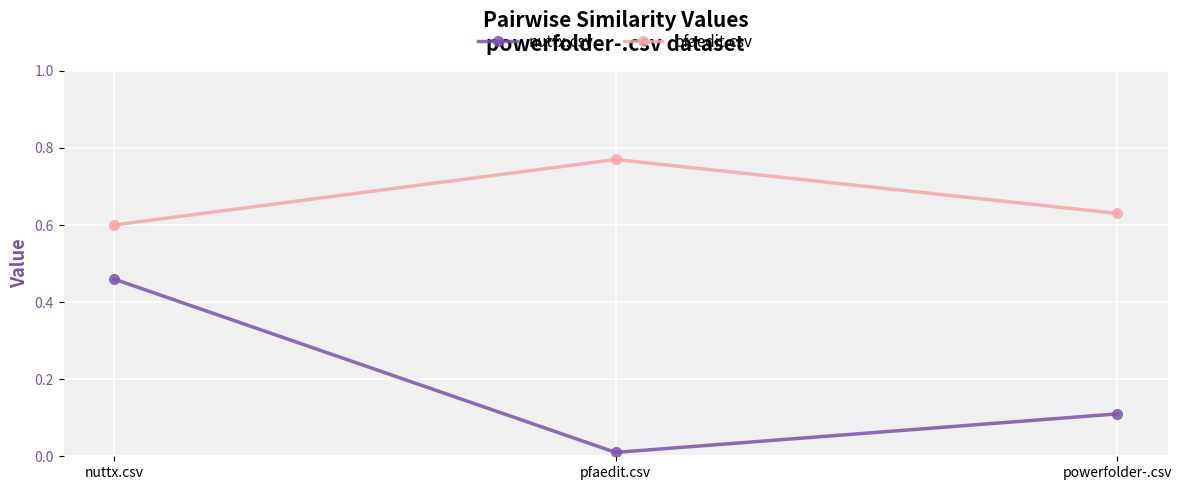

Which series changed the most between nuttx.csv and powerfolder-.csv?

nuttx.csv